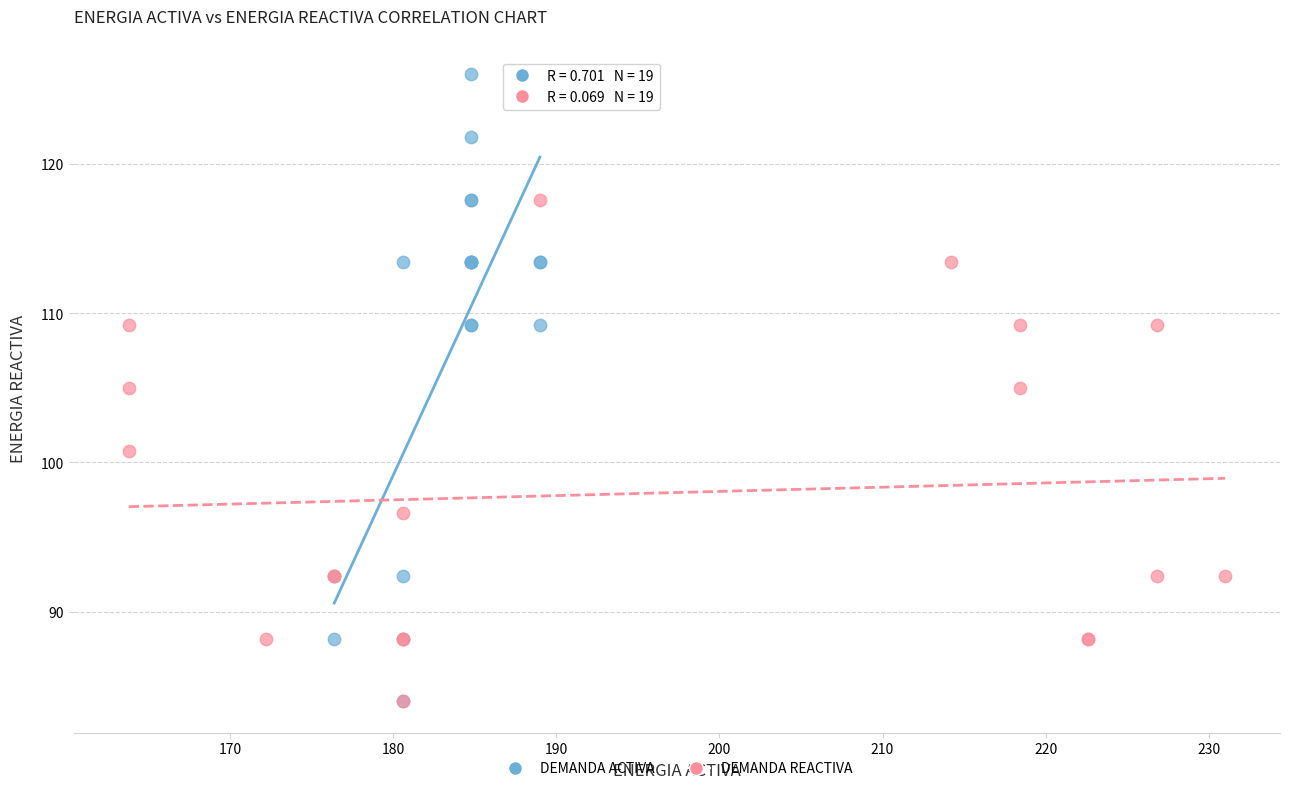

Which series has the largest Y range (max minus min)?

DEMANDA ACTIVA